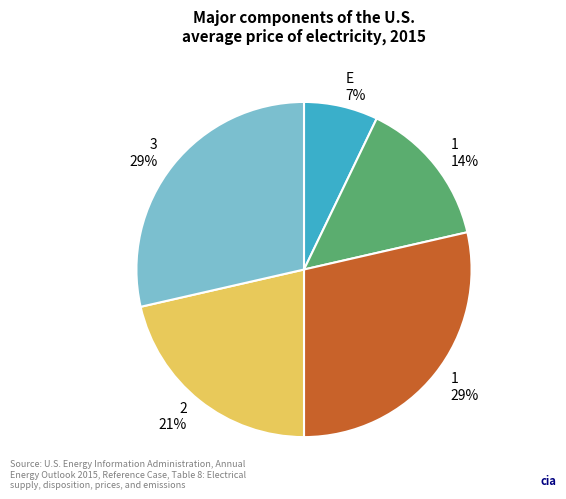

Does any single category account for the majority?

No